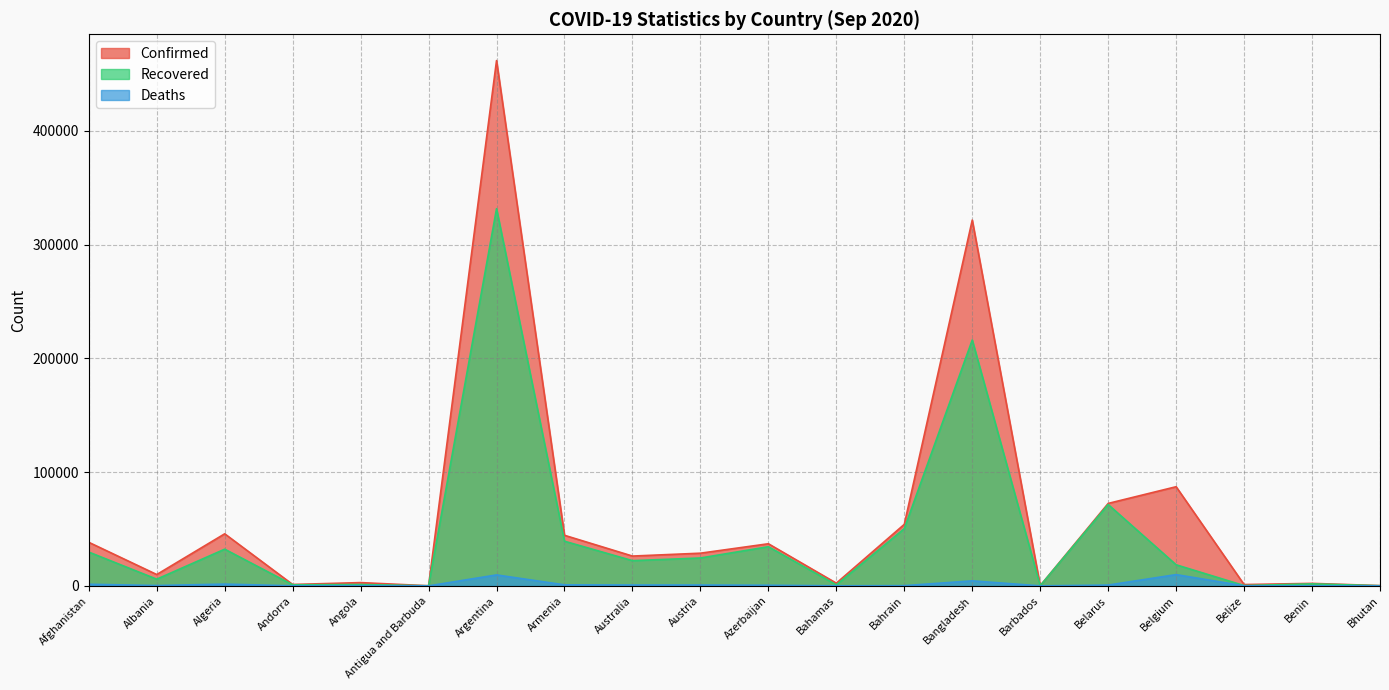

What is the label of the 14th point from the left?

Bangladesh